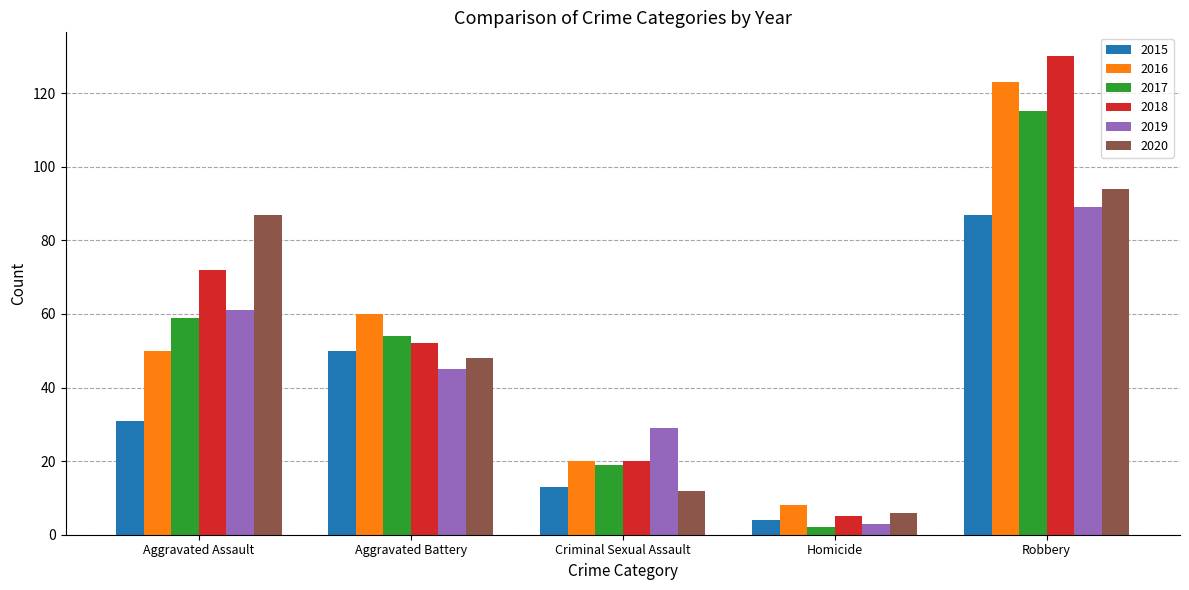

What is the difference between the maximum and second lowest values in the 2016 series?

103